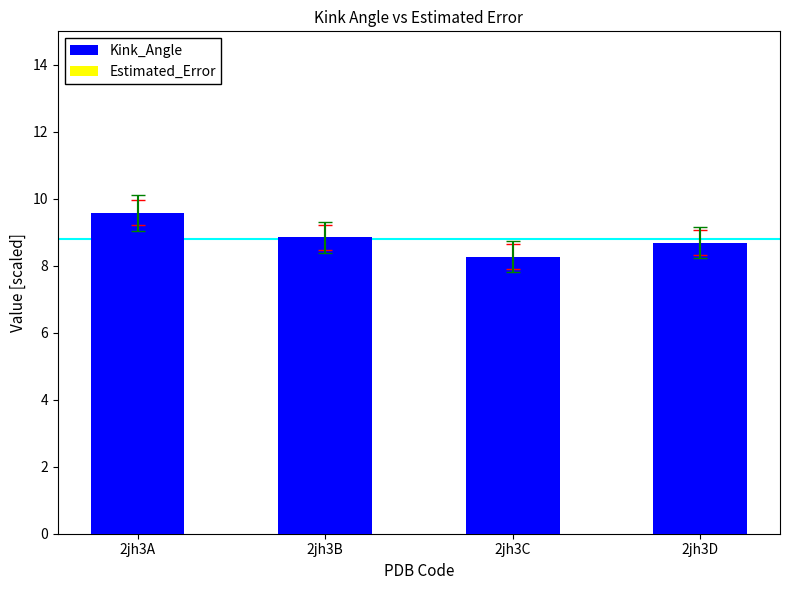

What is the value of the 2nd bar from the left?

8.8